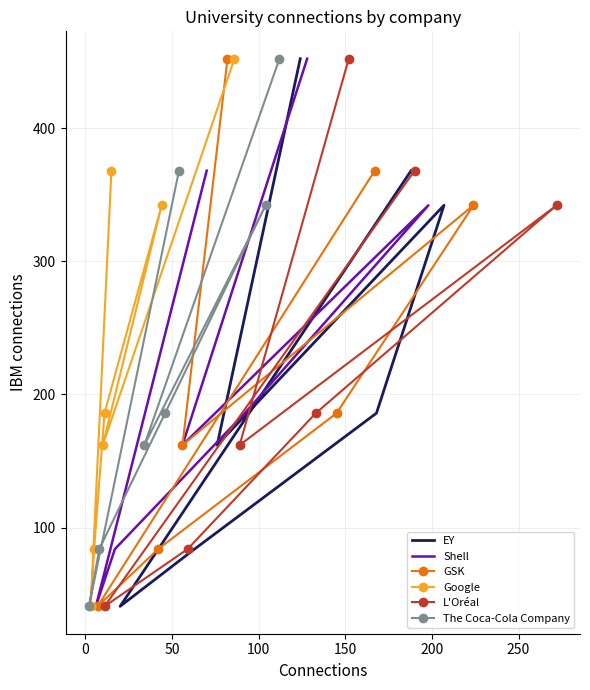

What is the value of the GSK point at the 2nd from the left?

84